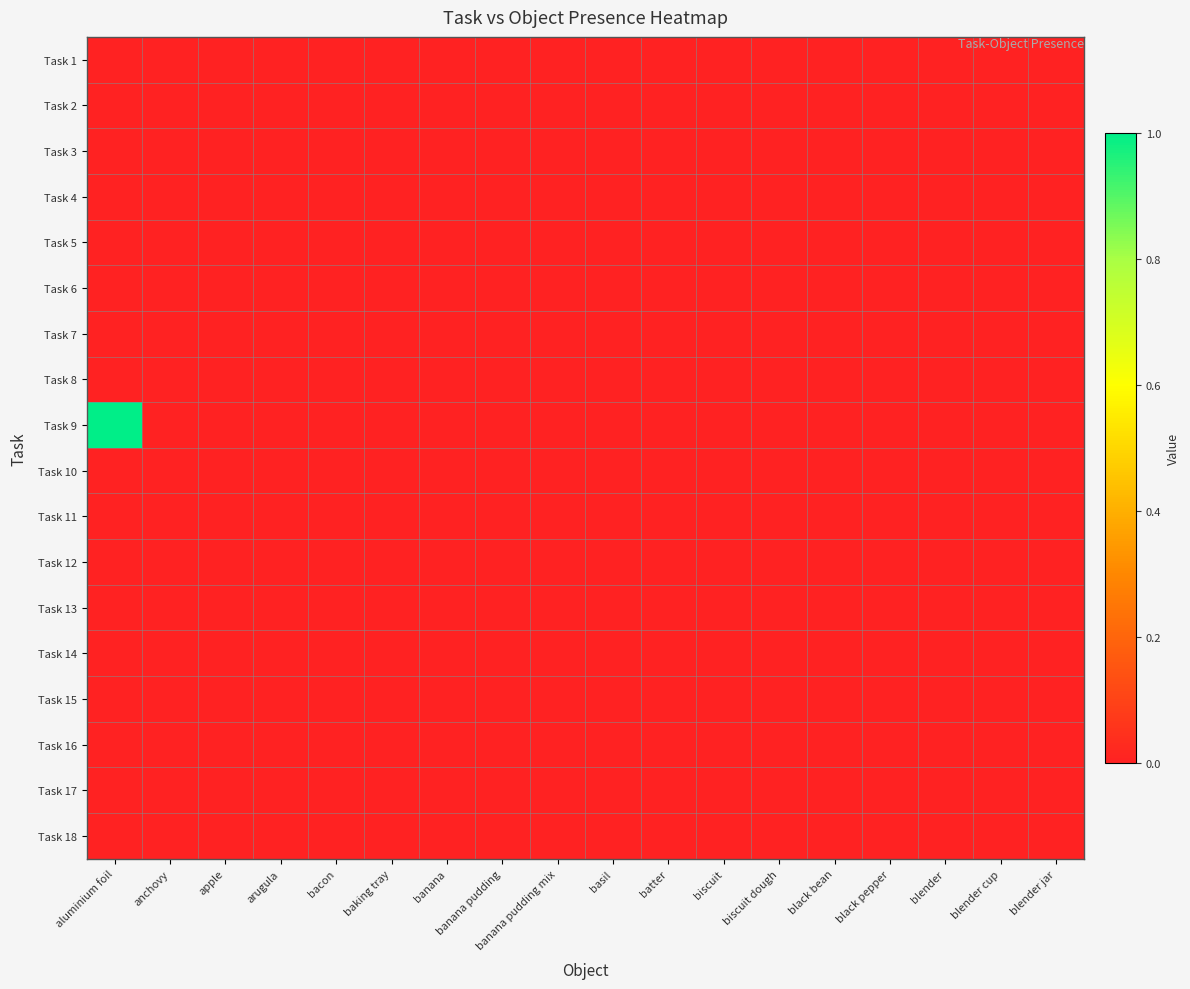

Reading left to right, extract all data points from this chart.

Task 1: aluminium foil=0	anchovy=0	apple=0	arugula=0	bacon=0	baking tray=0	banana=0	banana pudding=0	banana pudding mix=0	basil=0	batter=0	biscuit=0	biscuit dough=0	black bean=0	black pepper=0	blender=0	blender cup=0	blender jar=0
Task 2: aluminium foil=0	anchovy=0	apple=0	arugula=0	bacon=0	baking tray=0	banana=0	banana pudding=0	banana pudding mix=0	basil=0	batter=0	biscuit=0	biscuit dough=0	black bean=0	black pepper=0	blender=0	blender cup=0	blender jar=0
Task 3: aluminium foil=0	anchovy=0	apple=0	arugula=0	bacon=0	baking tray=0	banana=0	banana pudding=0	banana pudding mix=0	basil=0	batter=0	biscuit=0	biscuit dough=0	black bean=0	black pepper=0	blender=0	blender cup=0	blender jar=0
Task 4: aluminium foil=0	anchovy=0	apple=0	arugula=0	bacon=0	baking tray=0	banana=0	banana pudding=0	banana pudding mix=0	basil=0	batter=0	biscuit=0	biscuit dough=0	black bean=0	black pepper=0	blender=0	blender cup=0	blender jar=0
Task 5: aluminium foil=0	anchovy=0	apple=0	arugula=0	bacon=0	baking tray=0	banana=0	banana pudding=0	banana pudding mix=0	basil=0	batter=0	biscuit=0	biscuit dough=0	black bean=0	black pepper=0	blender=0	blender cup=0	blender jar=0
Task 6: aluminium foil=0	anchovy=0	apple=0	arugula=0	bacon=0	baking tray=0	banana=0	banana pudding=0	banana pudding mix=0	basil=0	batter=0	biscuit=0	biscuit dough=0	black bean=0	black pepper=0	blender=0	blender cup=0	blender jar=0
Task 7: aluminium foil=0	anchovy=0	apple=0	arugula=0	bacon=0	baking tray=0	banana=0	banana pudding=0	banana pudding mix=0	basil=0	batter=0	biscuit=0	biscuit dough=0	black bean=0	black pepper=0	blender=0	blender cup=0	blender jar=0
Task 8: aluminium foil=0	anchovy=0	apple=0	arugula=0	bacon=0	baking tray=0	banana=0	banana pudding=0	banana pudding mix=0	basil=0	batter=0	biscuit=0	biscuit dough=0	black bean=0	black pepper=0	blender=0	blender cup=0	blender jar=0
Task 9: aluminium foil=1	anchovy=0	apple=0	arugula=0	bacon=0	baking tray=0	banana=0	banana pudding=0	banana pudding mix=0	basil=0	batter=0	biscuit=0	biscuit dough=0	black bean=0	black pepper=0	blender=0	blender cup=0	blender jar=0
Task 10: aluminium foil=0	anchovy=0	apple=0	arugula=0	bacon=0	baking tray=0	banana=0	banana pudding=0	banana pudding mix=0	basil=0	batter=0	biscuit=0	biscuit dough=0	black bean=0	black pepper=0	blender=0	blender cup=0	blender jar=0
Task 11: aluminium foil=0	anchovy=0	apple=0	arugula=0	bacon=0	baking tray=0	banana=0	banana pudding=0	banana pudding mix=0	basil=0	batter=0	biscuit=0	biscuit dough=0	black bean=0	black pepper=0	blender=0	blender cup=0	blender jar=0
Task 12: aluminium foil=0	anchovy=0	apple=0	arugula=0	bacon=0	baking tray=0	banana=0	banana pudding=0	banana pudding mix=0	basil=0	batter=0	biscuit=0	biscuit dough=0	black bean=0	black pepper=0	blender=0	blender cup=0	blender jar=0
Task 13: aluminium foil=0	anchovy=0	apple=0	arugula=0	bacon=0	baking tray=0	banana=0	banana pudding=0	banana pudding mix=0	basil=0	batter=0	biscuit=0	biscuit dough=0	black bean=0	black pepper=0	blender=0	blender cup=0	blender jar=0
Task 14: aluminium foil=0	anchovy=0	apple=0	arugula=0	bacon=0	baking tray=0	banana=0	banana pudding=0	banana pudding mix=0	basil=0	batter=0	biscuit=0	biscuit dough=0	black bean=0	black pepper=0	blender=0	blender cup=0	blender jar=0
Task 15: aluminium foil=0	anchovy=0	apple=0	arugula=0	bacon=0	baking tray=0	banana=0	banana pudding=0	banana pudding mix=0	basil=0	batter=0	biscuit=0	biscuit dough=0	black bean=0	black pepper=0	blender=0	blender cup=0	blender jar=0
Task 16: aluminium foil=0	anchovy=0	apple=0	arugula=0	bacon=0	baking tray=0	banana=0	banana pudding=0	banana pudding mix=0	basil=0	batter=0	biscuit=0	biscuit dough=0	black bean=0	black pepper=0	blender=0	blender cup=0	blender jar=0
Task 17: aluminium foil=0	anchovy=0	apple=0	arugula=0	bacon=0	baking tray=0	banana=0	banana pudding=0	banana pudding mix=0	basil=0	batter=0	biscuit=0	biscuit dough=0	black bean=0	black pepper=0	blender=0	blender cup=0	blender jar=0
Task 18: aluminium foil=0	anchovy=0	apple=0	arugula=0	bacon=0	baking tray=0	banana=0	banana pudding=0	banana pudding mix=0	basil=0	batter=0	biscuit=0	biscuit dough=0	black bean=0	black pepper=0	blender=0	blender cup=0	blender jar=0